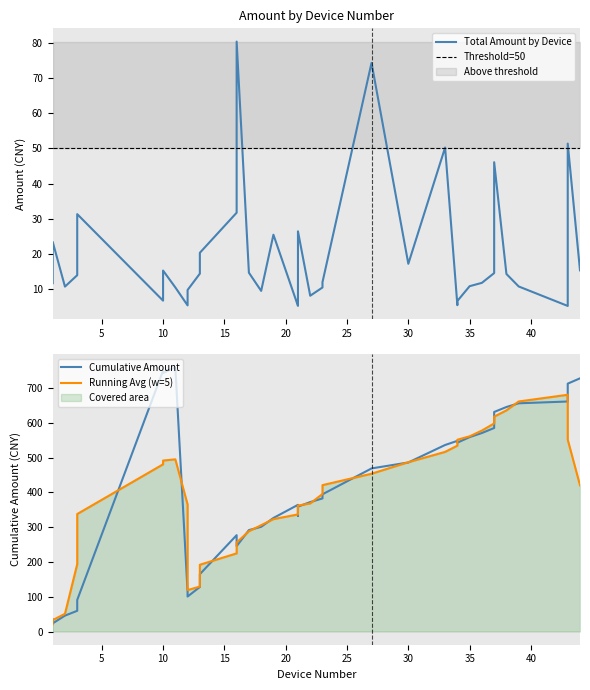

Which label corresponds to the smallest value in the chart?

43